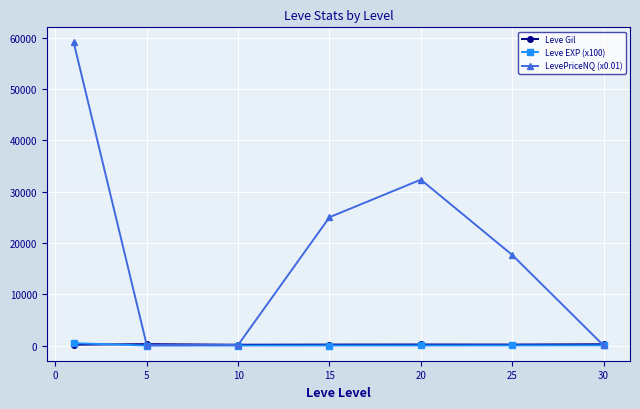

Which series has the largest total across all categories?

LevePriceNQ (x0.01)